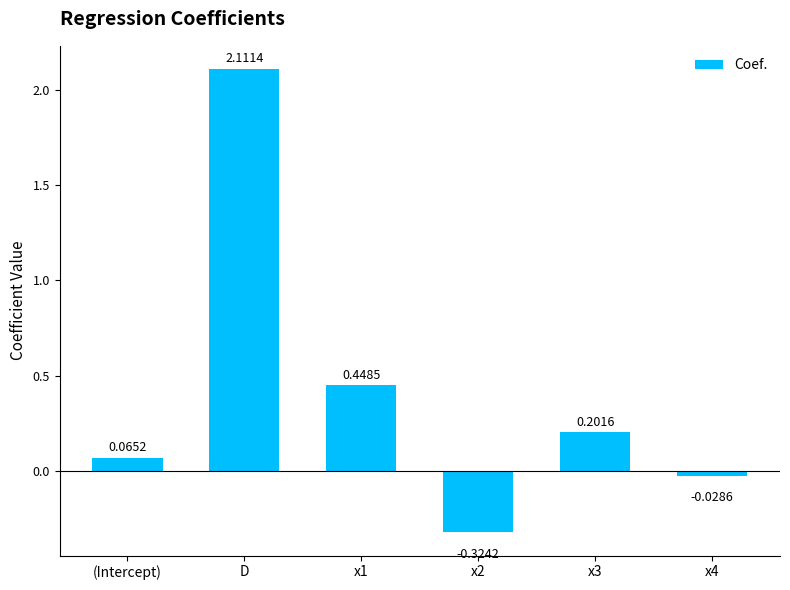

List the labels in order of value, smallest first.

x2, x4, (Intercept), x3, x1, D